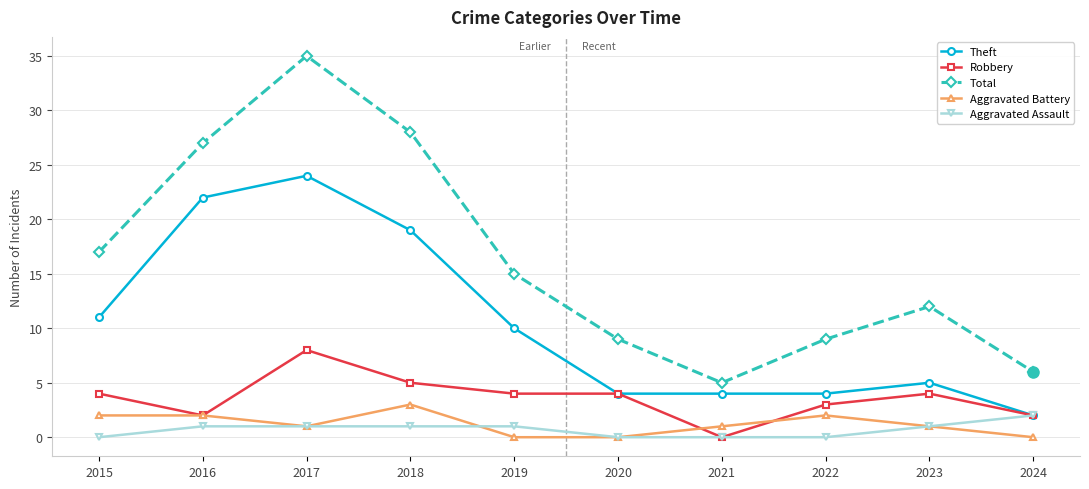

What is the value of the Theft point at the 10th from the left?

2